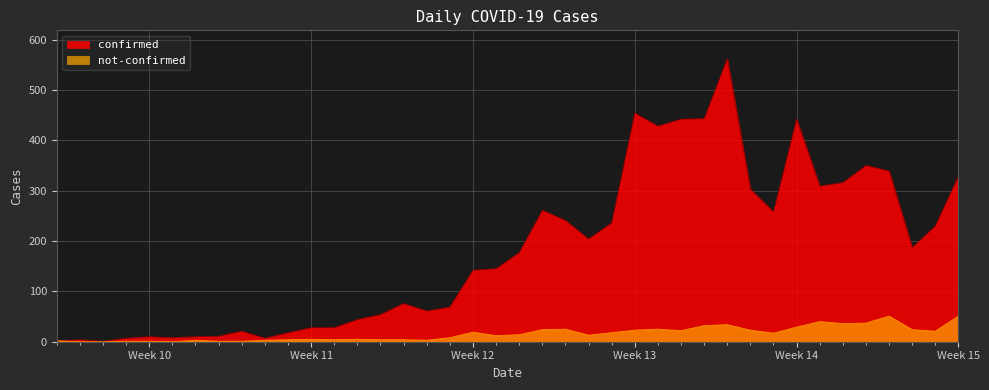

True or false: not-confirmed and confirmed intersect in this chart.

False